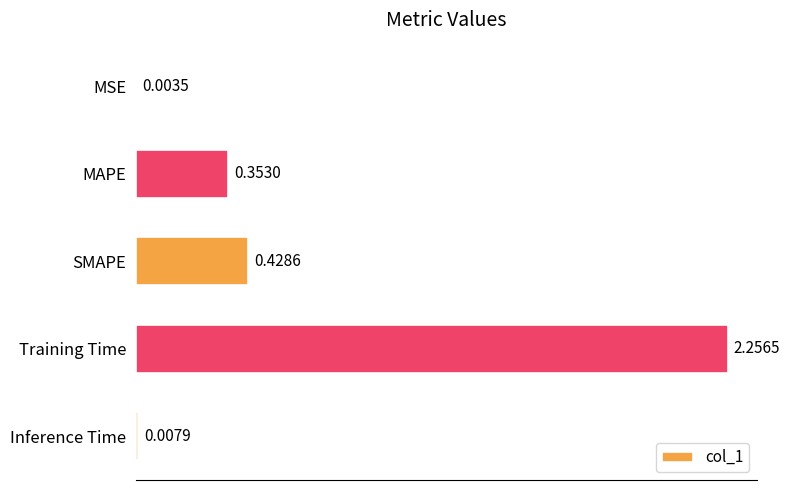

What is the change in value from MAPE to Inference Time?

-0.3